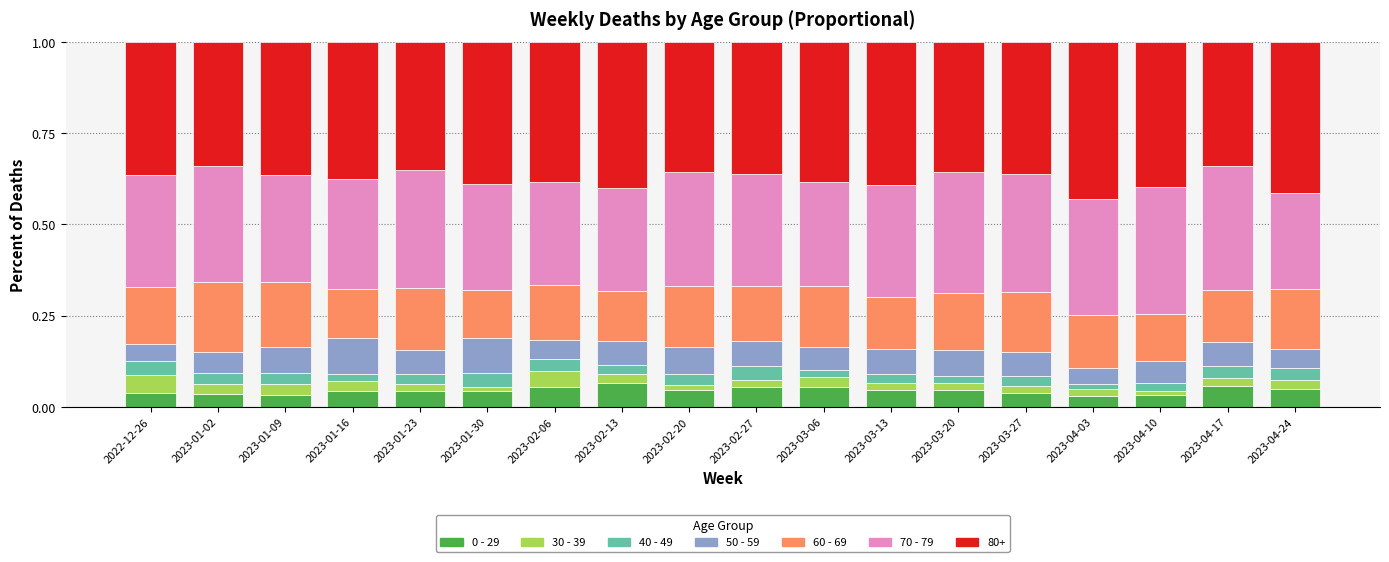

Rank the categories by 40 - 49 value from lowest to highest.

2023-04-03, 2023-03-06, 2023-01-16, 2023-03-20, 2023-04-10, 2023-02-13, 2023-03-13, 2023-01-23, 2023-03-27, 2023-01-02, 2023-02-20, 2023-01-09, 2023-02-06, 2023-04-24, 2023-04-17, 2023-02-27, 2022-12-26, 2023-01-30